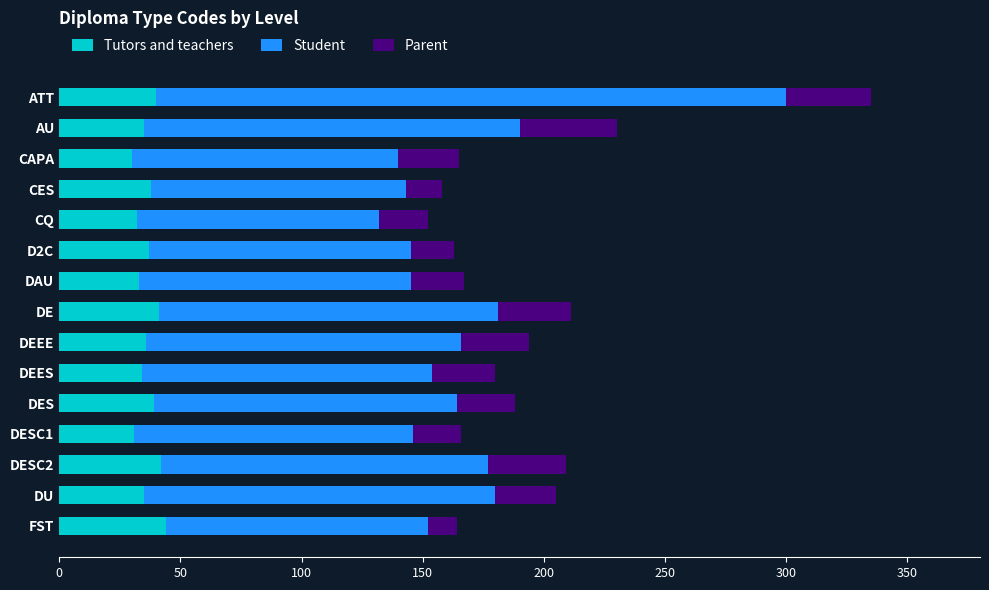

The value of Tutors and teachers at DEEE is 36. True or false?

True